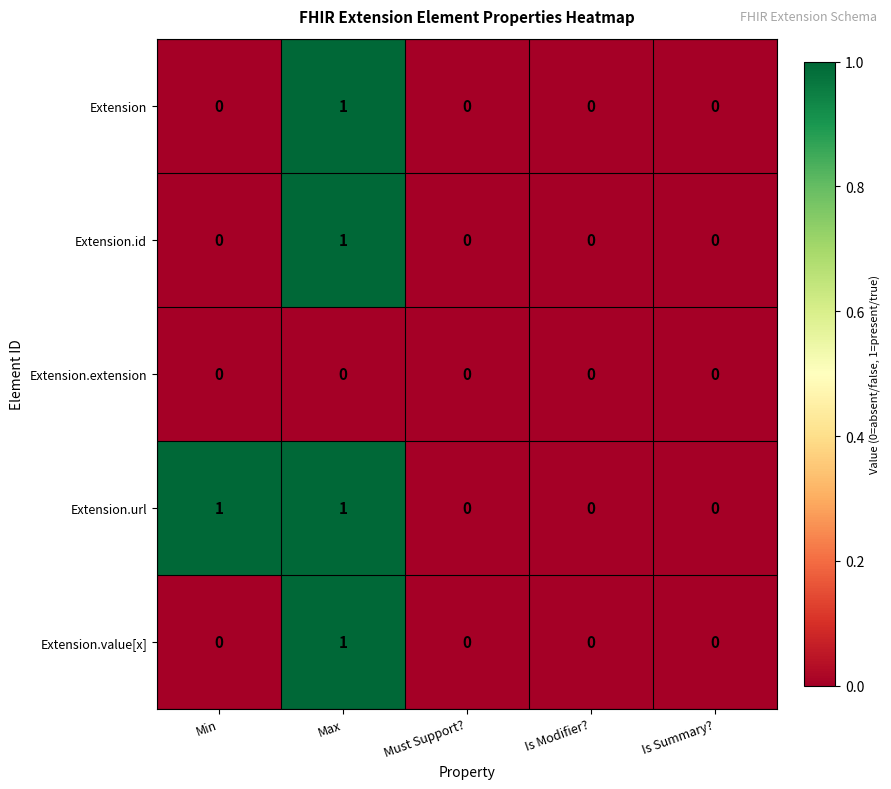

Which series has the largest total across all categories?

Extension.url